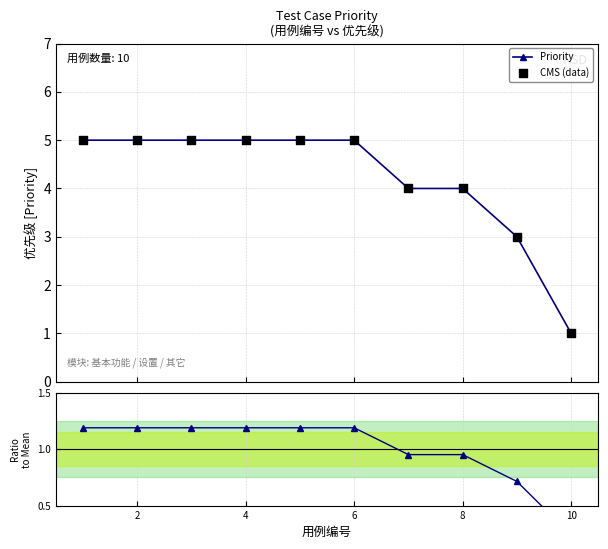

Which series has the largest Y range (max minus min)?

Priority